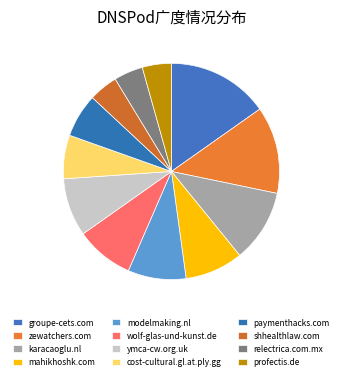

Count the number of slices in the pie.

12